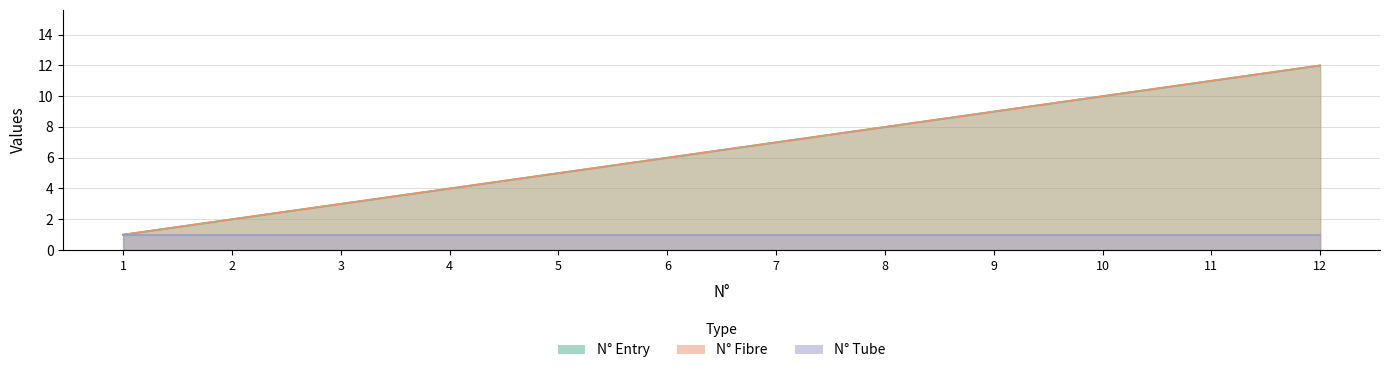

True or false: N_entry and N_Fibre cross at least once.

False